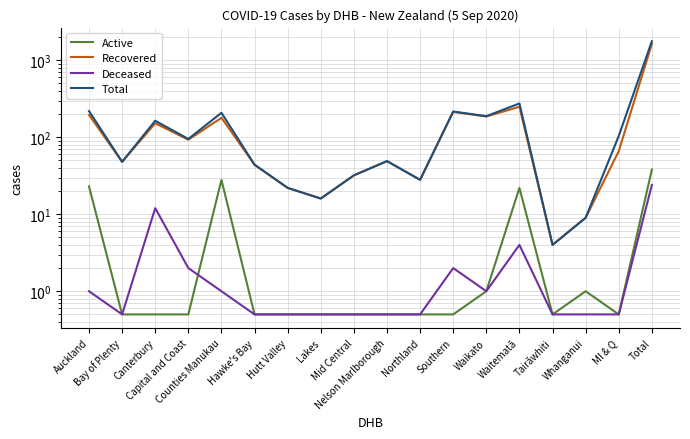

Reading left to right, list all the values displayed in this chart.

Active: 23.0	0.5	0.5	0.5	28.0	0.5	0.5	0.5	0.5	0.5	0.5	0.5	1.0	22.0	0.5	1.0	0.5	38.0
Recovered: 195.0	48.0	152.0	93.0	179.0	44.0	22.0	16.0	32.0	49.0	28.0	214.0	186.0	249.0	4.0	9.0	66.0	1631.0
Deceased: 1.0	0.5	12.0	2.0	1.0	0.5	0.5	0.5	0.5	0.5	0.5	2.0	1.0	4.0	0.5	0.5	0.5	24.0
Total: 219.0	48.0	164.0	95.0	208.0	44.0	22.0	16.0	32.0	49.0	28.0	216.0	188.0	275.0	4.0	9.0	104.0	1767.0